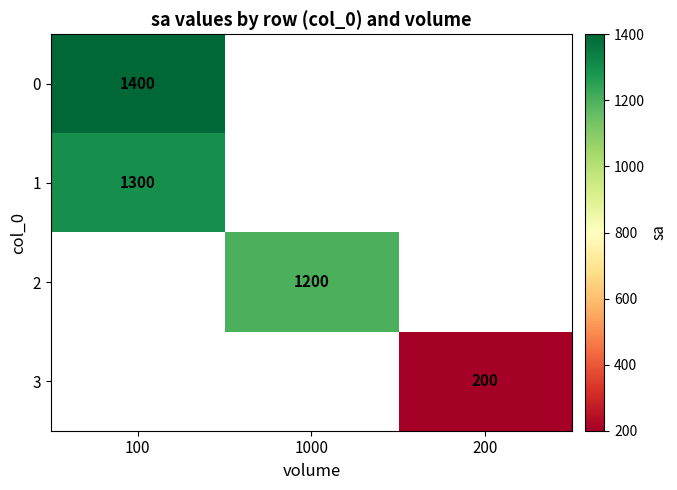

Rank the categories by 1 value from lowest to highest.

100, 1000, 200